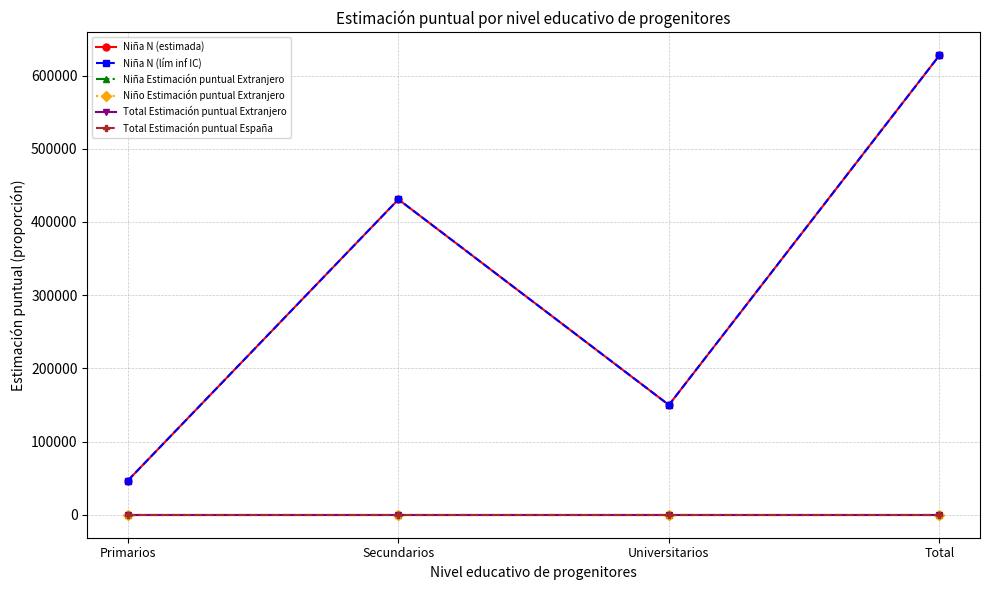

At how many categories does at least one series exceed 596053?

1